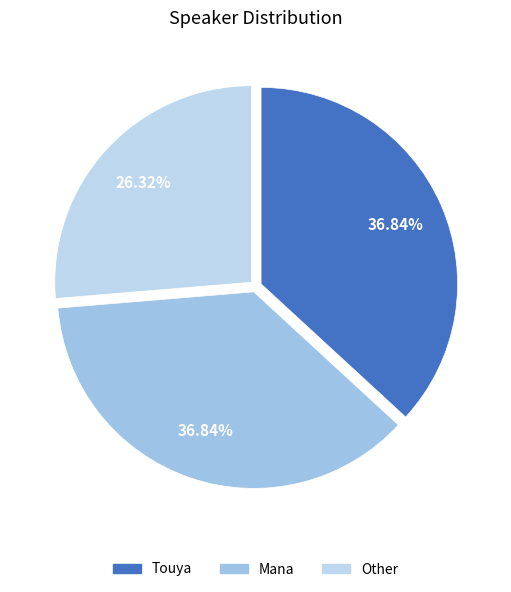

What percentage is the Mana slice, to the nearest percent?

37%